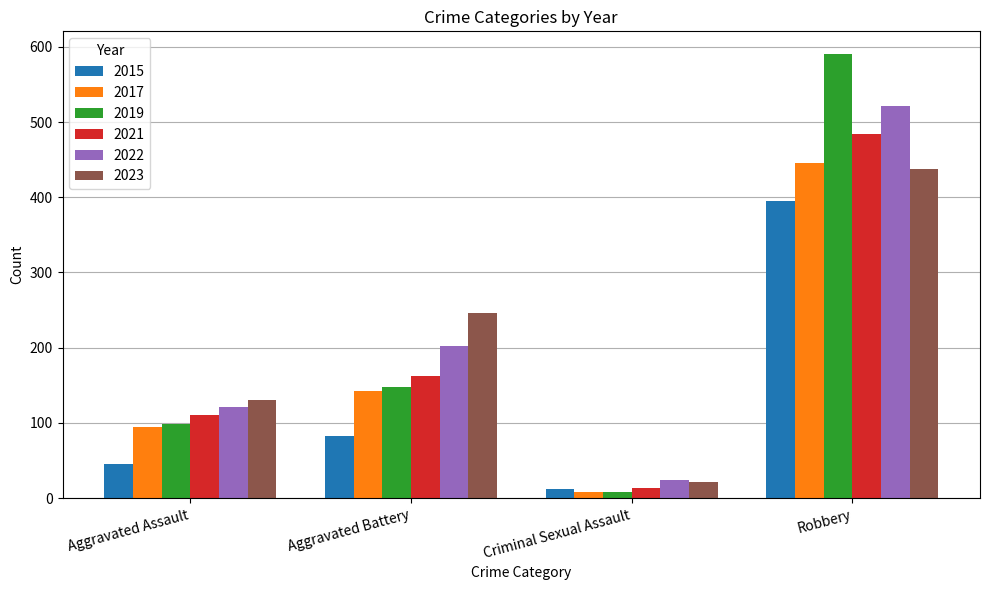

What are all the series names shown in the legend?

2015, 2017, 2019, 2021, 2022, 2023